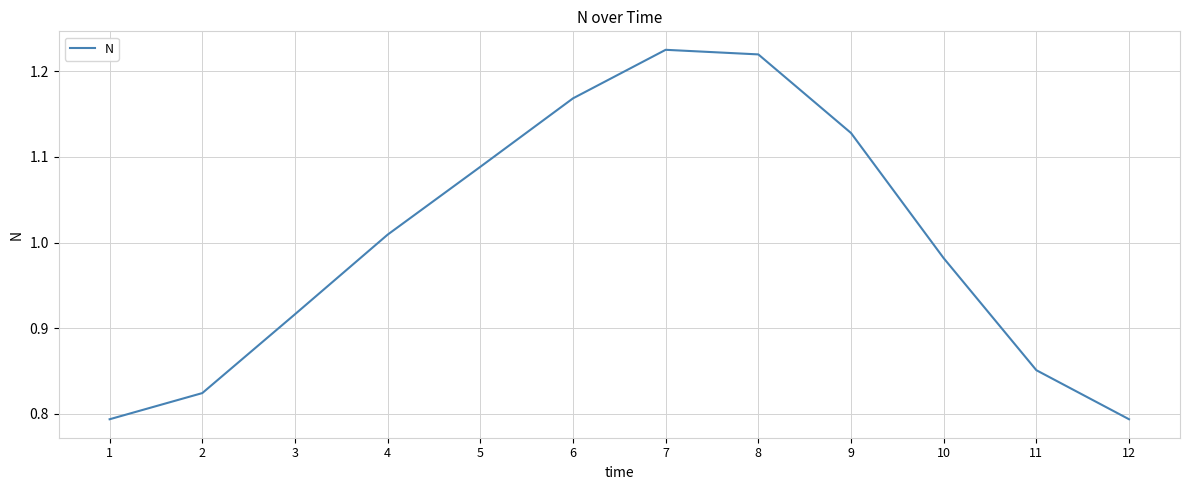

Between 6 and 11, which is larger?

6